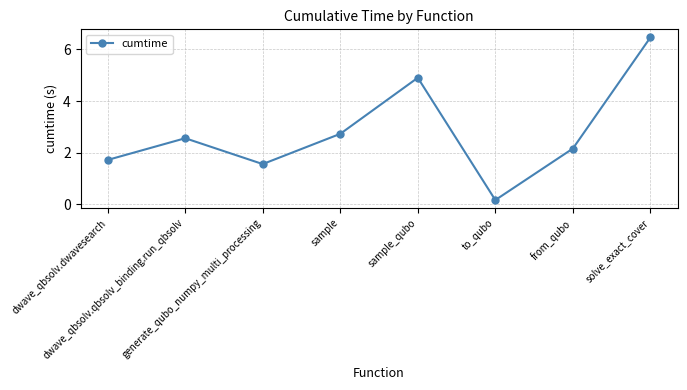

What is the label of the 5th point from the right?

sample